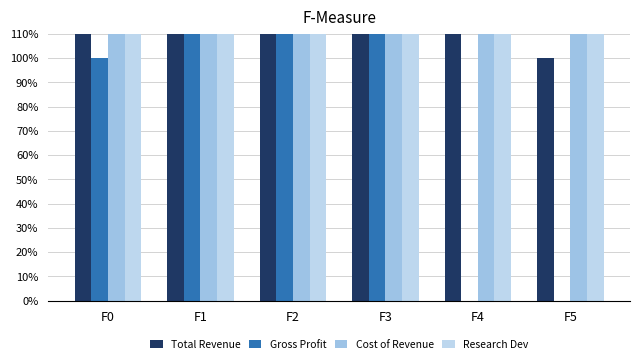

What is the spread (max minus min) of values at F4?

14